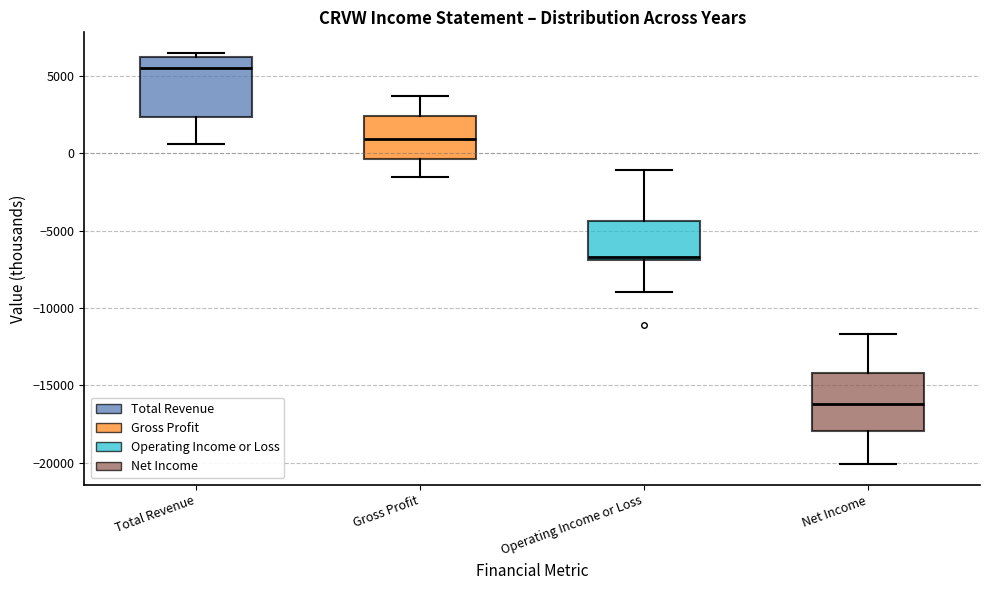

Reading left to right, read every box against the y-axis: the position of its median line, the range the box covers, and the ends of its whiskers. The values are not printed on the chart, so give them approximately, as read against the axis.

Total Revenue: median 5500, box 2500 to 6500, whiskers 500 to 6500 (just above the box's upper edge)
Gross Profit: median 1000, box -500 to 2500, whiskers -1500 to 3500
Operating Income or Loss: median -6500, box -7000 to -4500, whiskers -9000 to -1000
Net Income: median -16000, box -18000 to -14000, whiskers -20000 to -11500